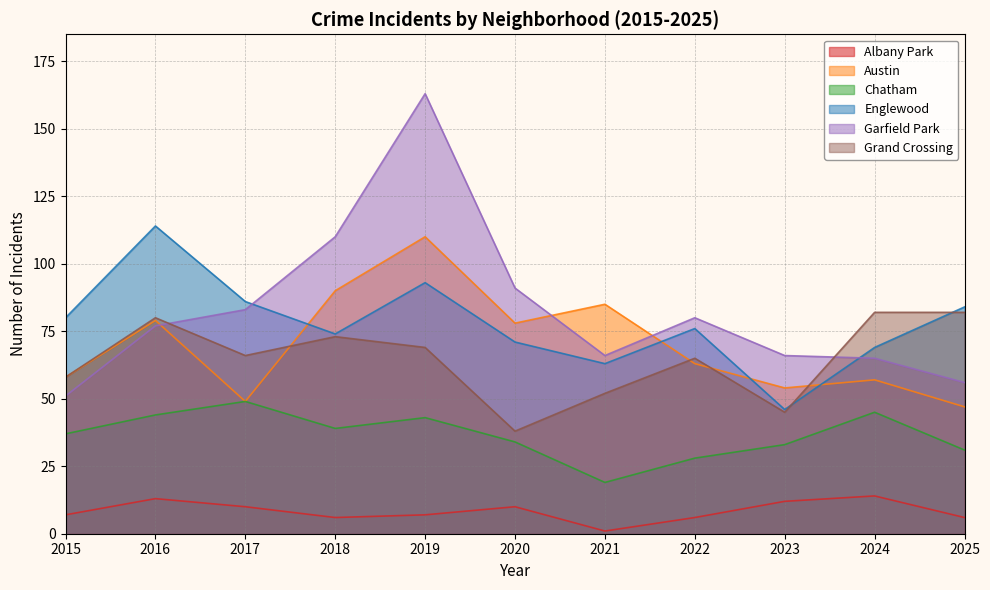

Which series has the largest total across all categories?

Garfield Park